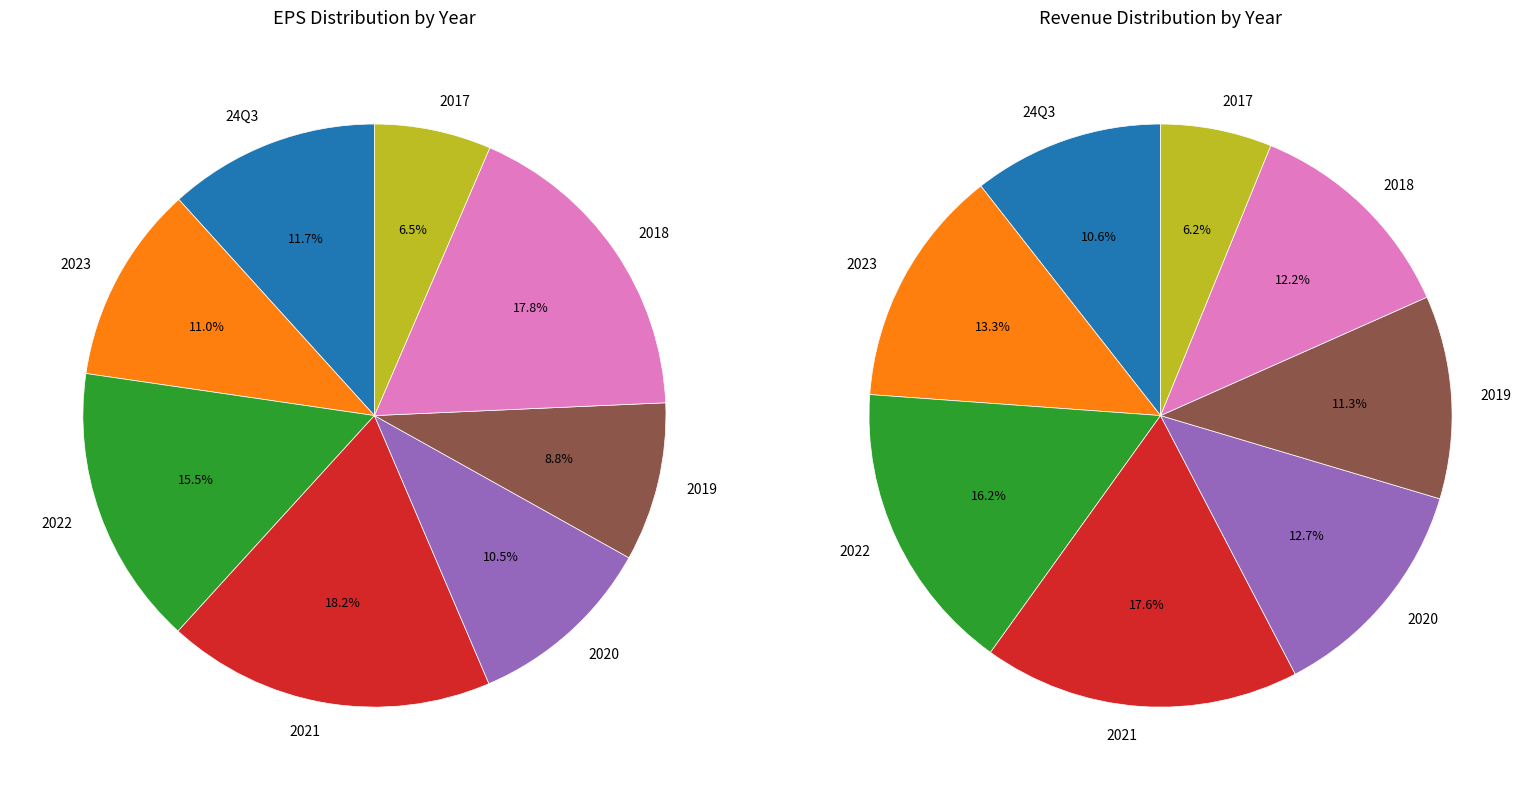

Combined, what portion of the pie is 2023 and 2022?

26.5%